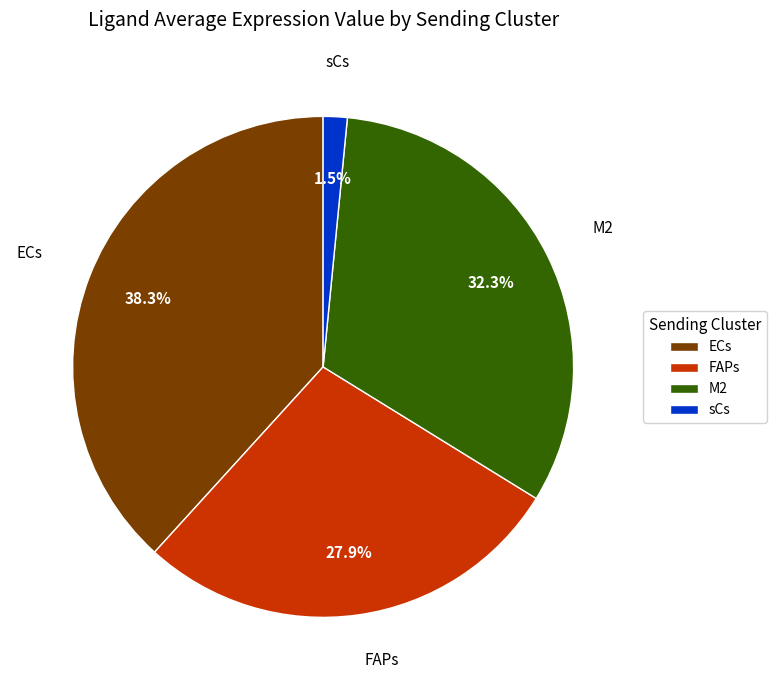

Between sCs and M2, which is larger?

M2